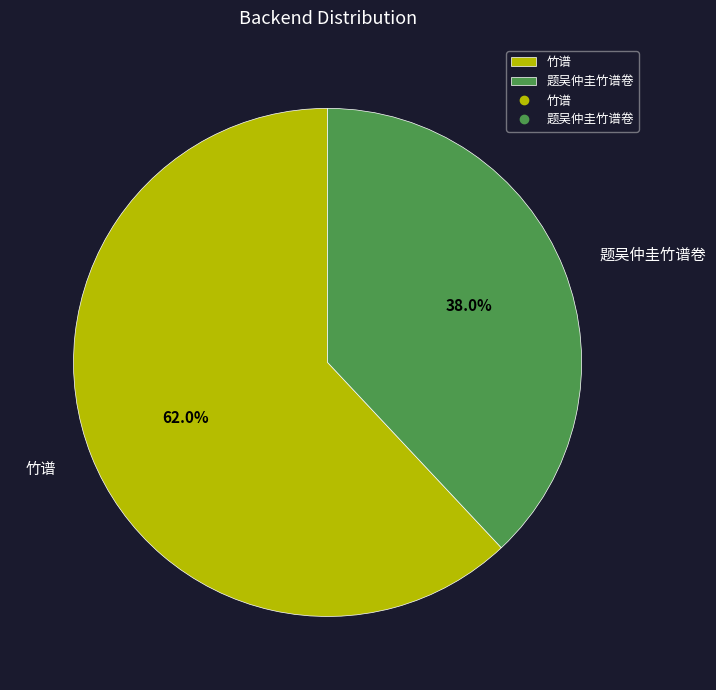

The 题吴仲圭竹谱卷 slice represents 49% of the pie. True or false?

False